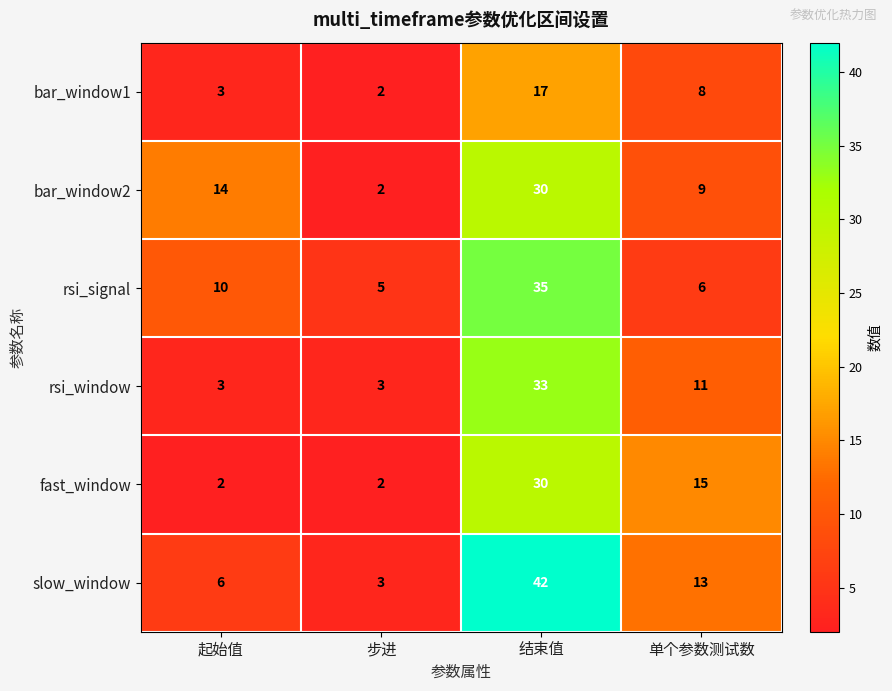

What is the sum of all fast_window values?

49